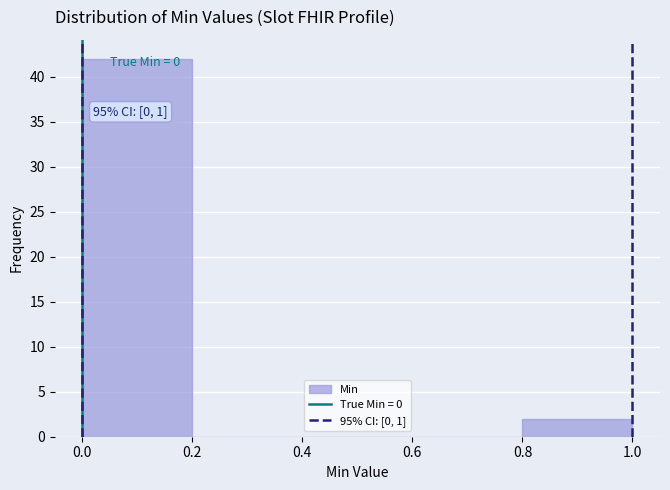

Over which range of the x-axis is the bar tallest?

0.0 to 0.2